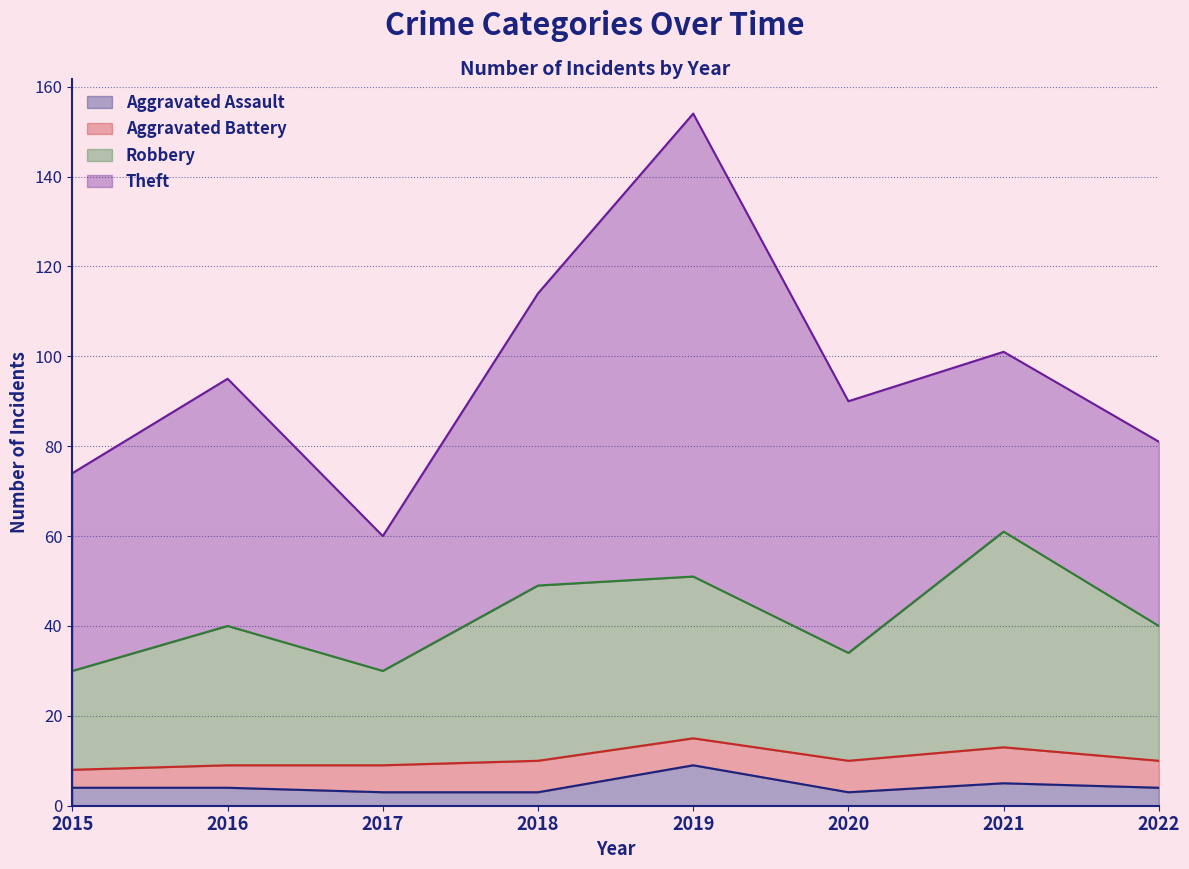

Which has a higher value, 2019 or 2016?

2019